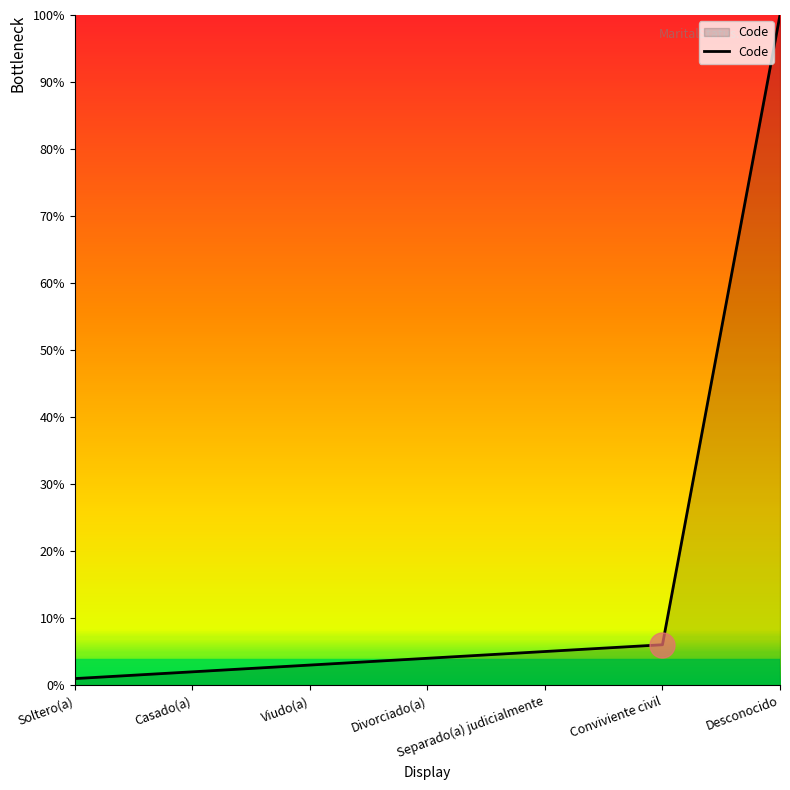

True or false: the data has more than 1 interior local peaks.

False